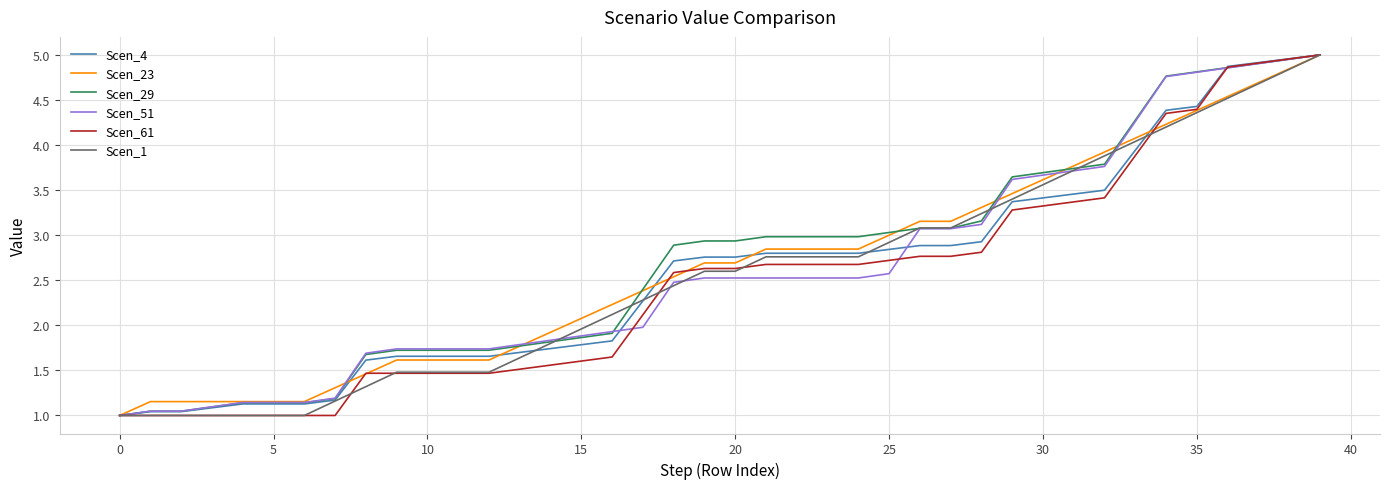

What are all the series names shown in the legend?

Scen_4, Scen_23, Scen_29, Scen_51, Scen_61, Scen_1